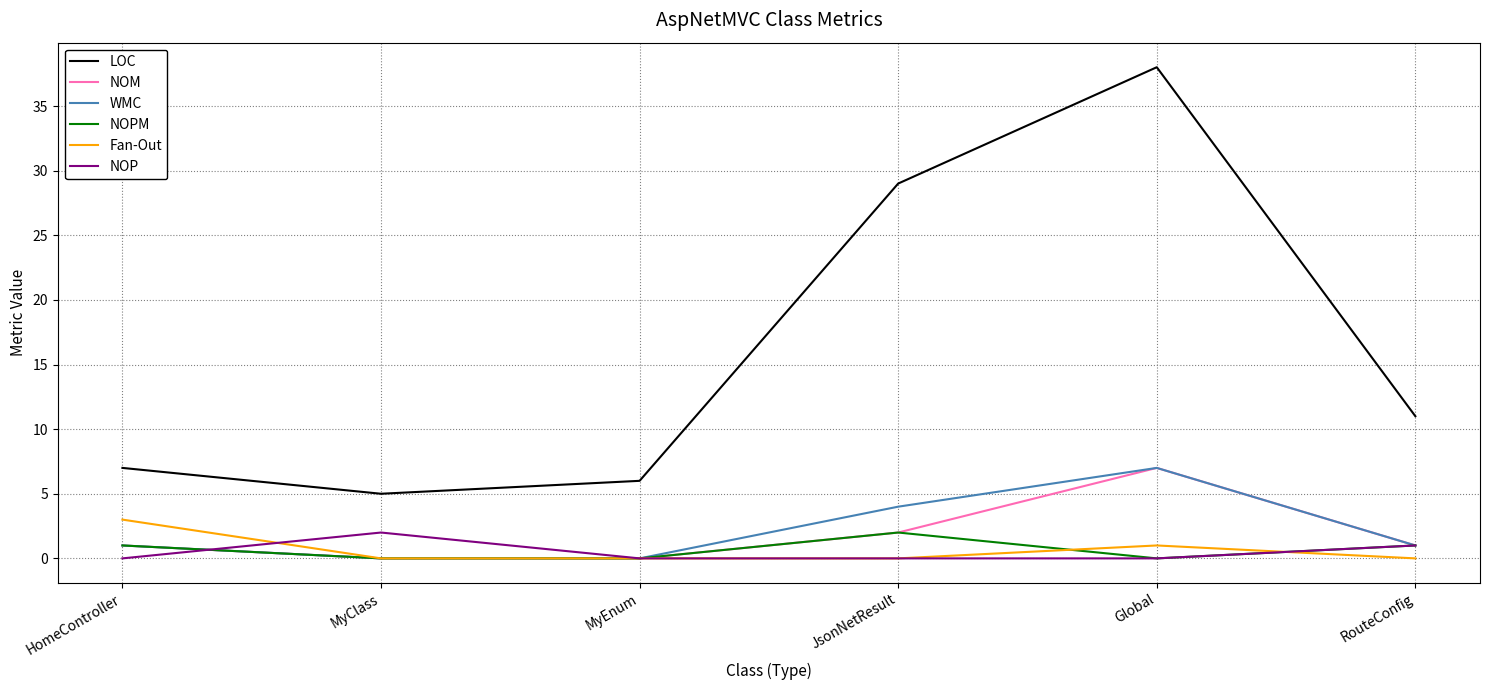

Where is NOP nearest to the value 1?

RouteConfig